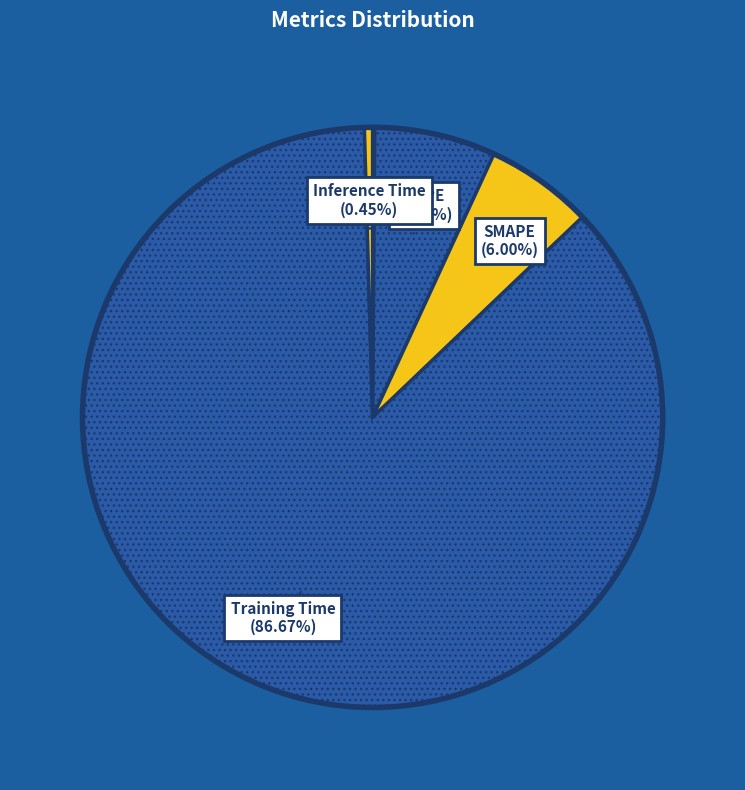

Which category has the biggest portion of the pie?

Training Time